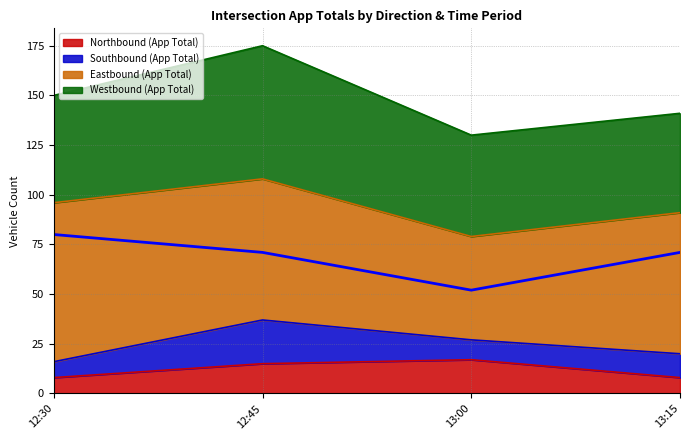

True or false: Northbound (App Total) has a value of 8 at 12:45.

False